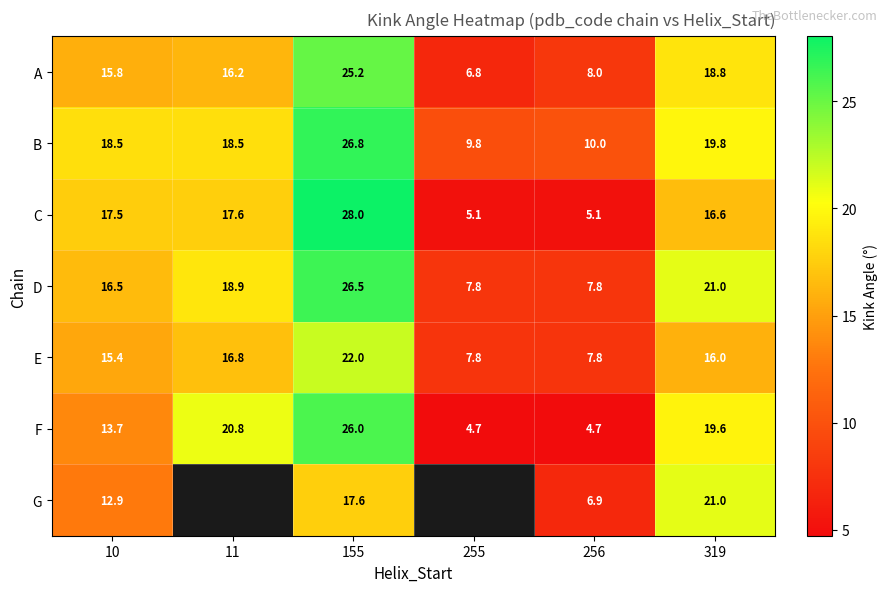

Is the value of E at 10 greater than the value of G at 319?

No